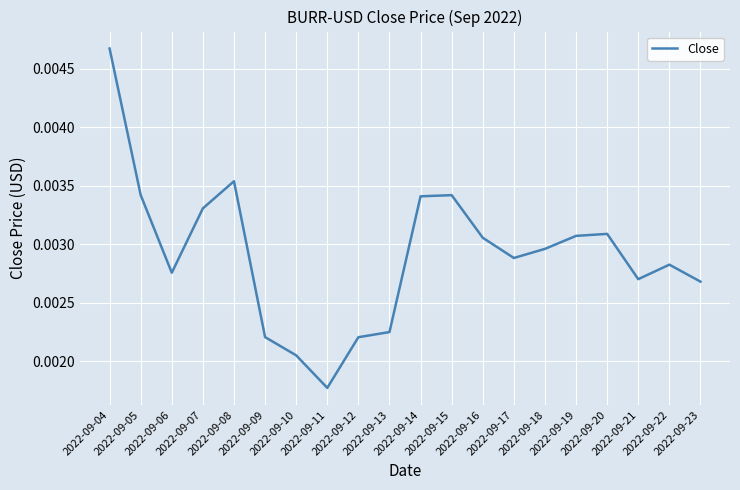

How many lines are shown in the chart?

1